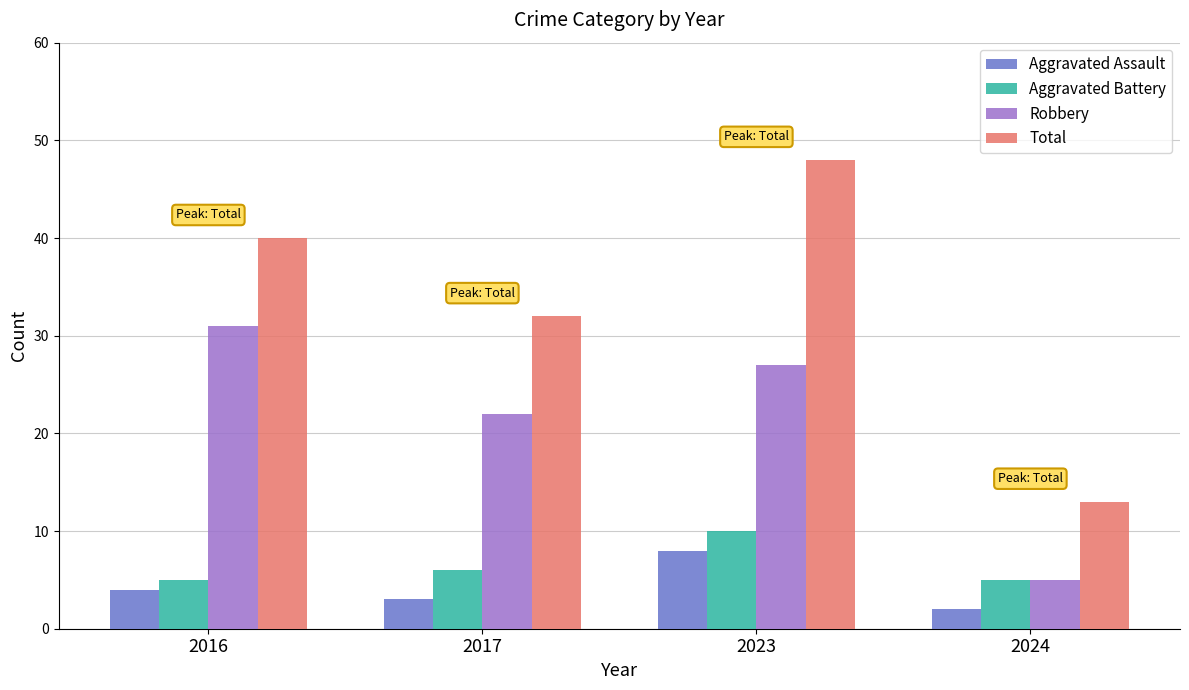

Is the value of Aggravated Assault at 2017 greater than the value of Total at 2023?

No